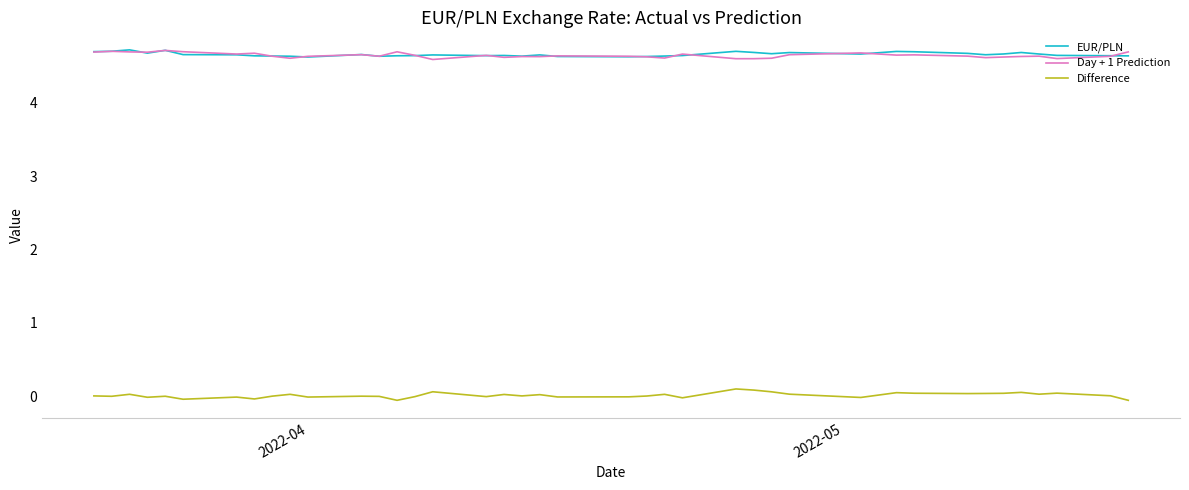

What is the sum of all Difference values?

0.6